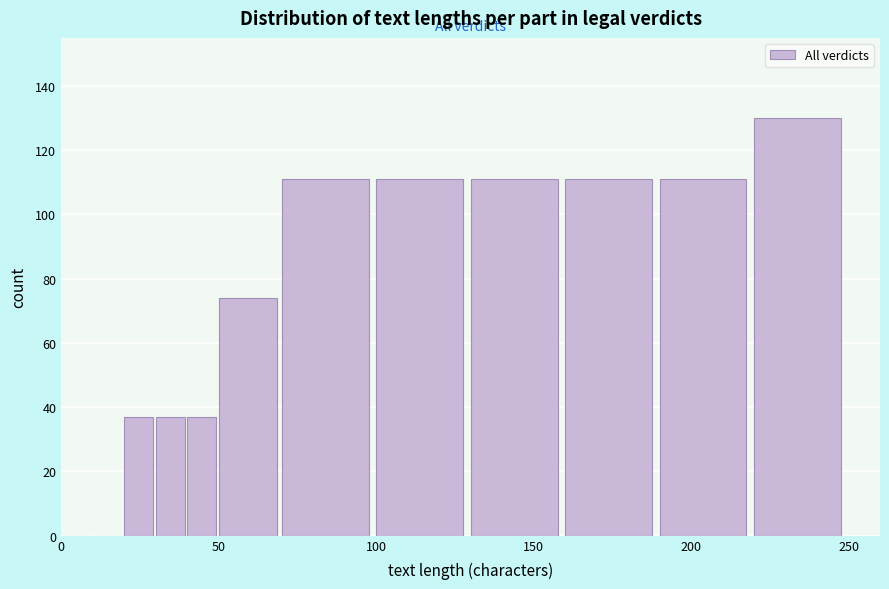

Around what value on the x-axis is the tallest bar? Give the approximate position of its centre, as read against the axis.

235